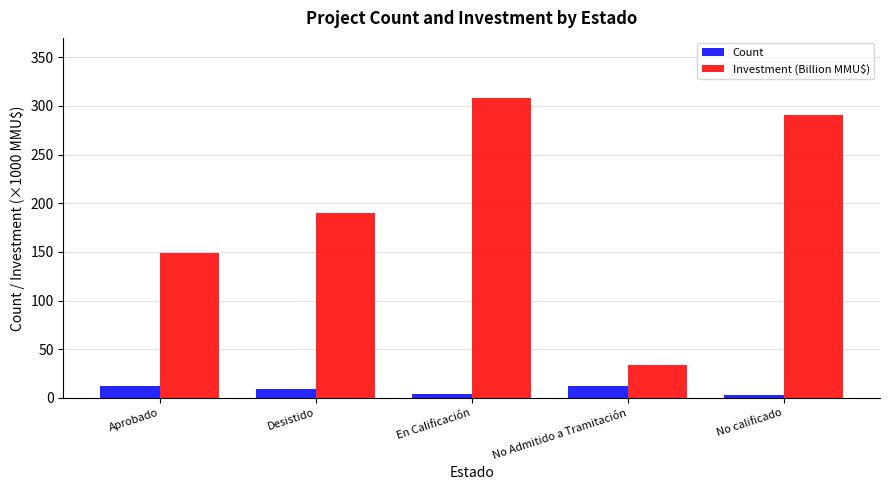

Which series changed the most between Desistido and En Calificación?

Investment (Billion MMU$)